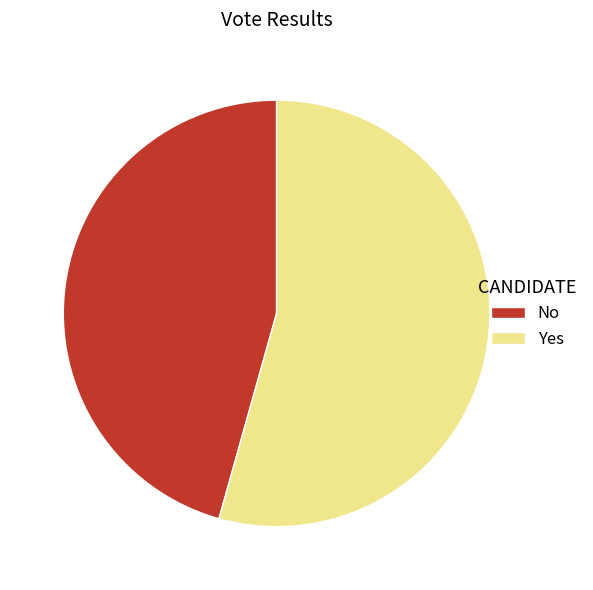

How many segments does this pie chart have?

2